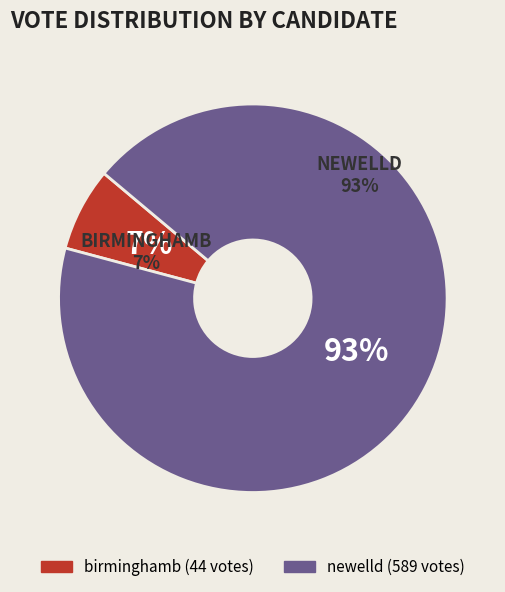

To the nearest percent, what is the combined percentage of newelld and birminghamb?

100%